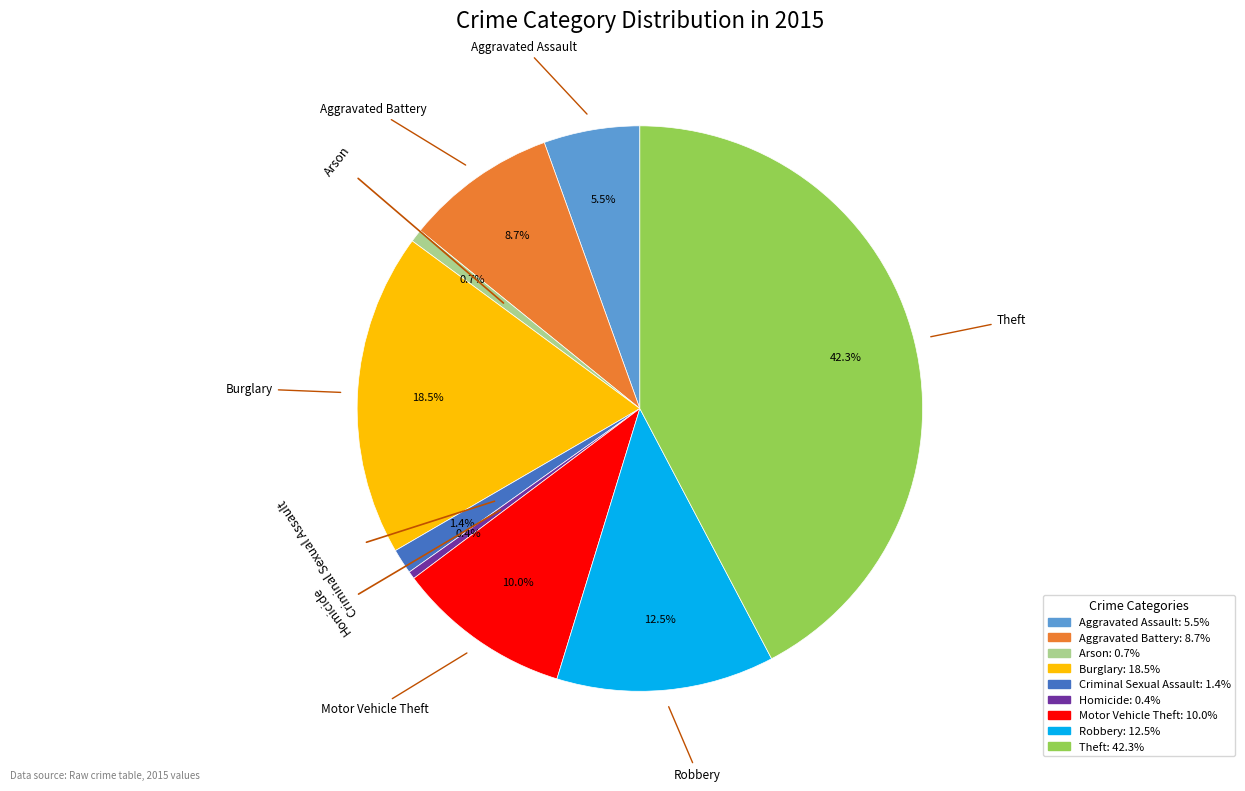

Approximately how many times larger is the value at Aggravated Battery compared to Homicide?

19.9